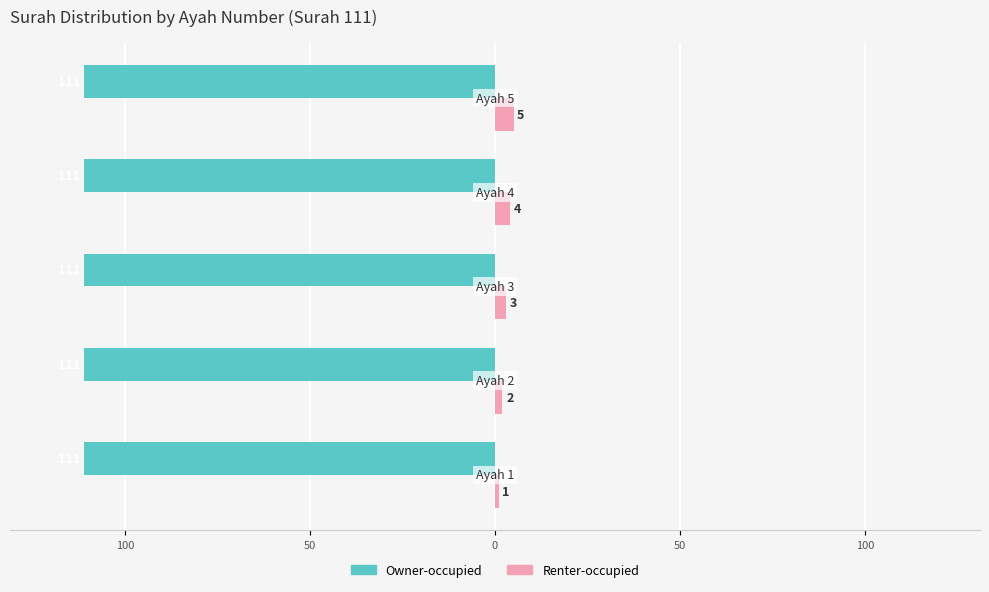

How many Renter-occupied values are between 2 and 4?

3